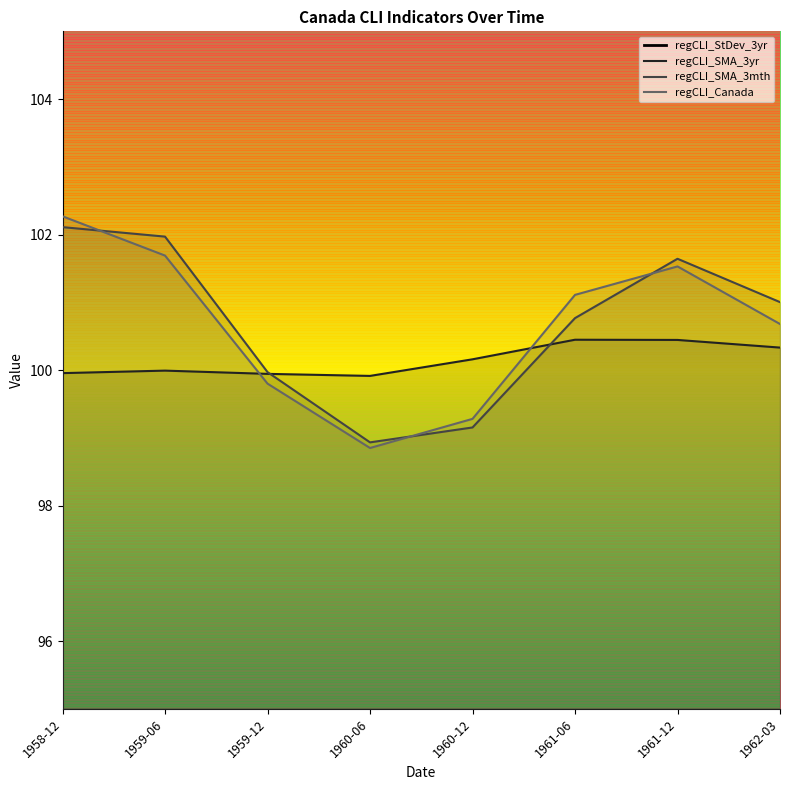

True or false: regCLI_SMA_3mth and regCLI_StDev_3yr cross at least once.

False